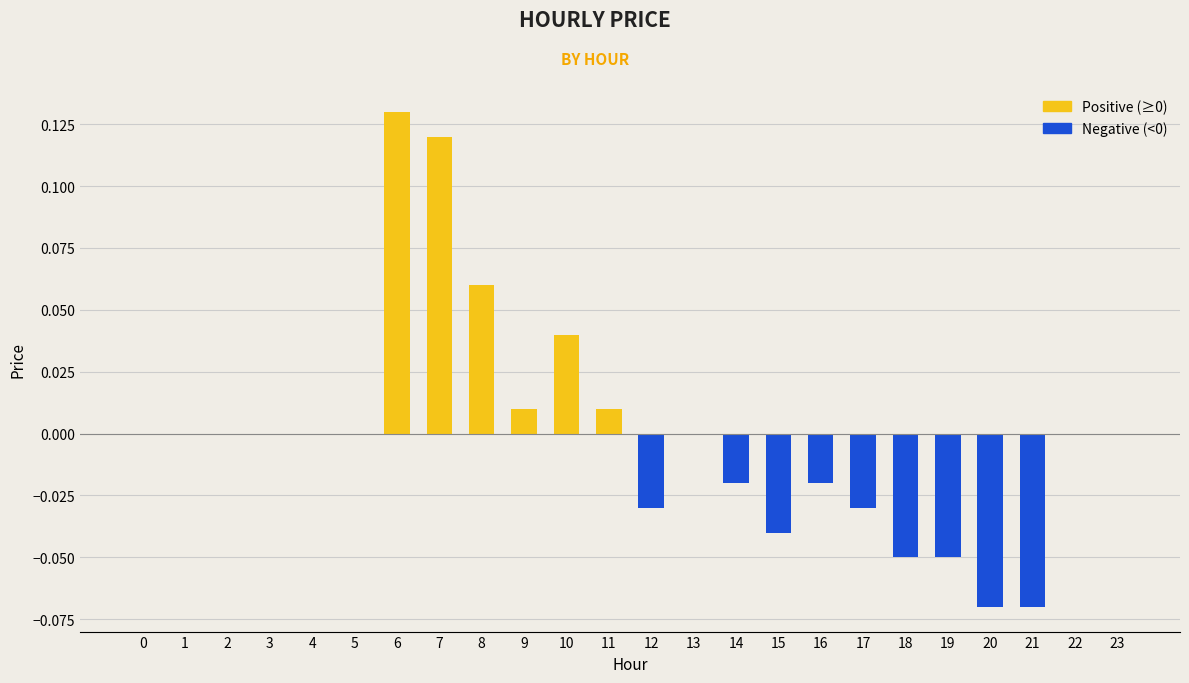

How many distinct data groups are displayed?

1